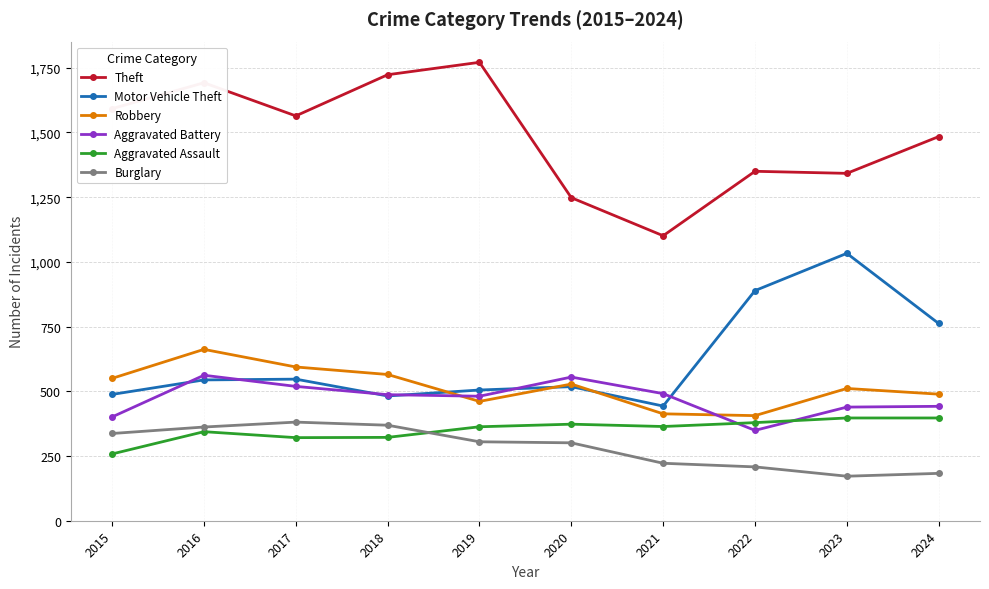

Where is the first local minimum for Theft?

2017